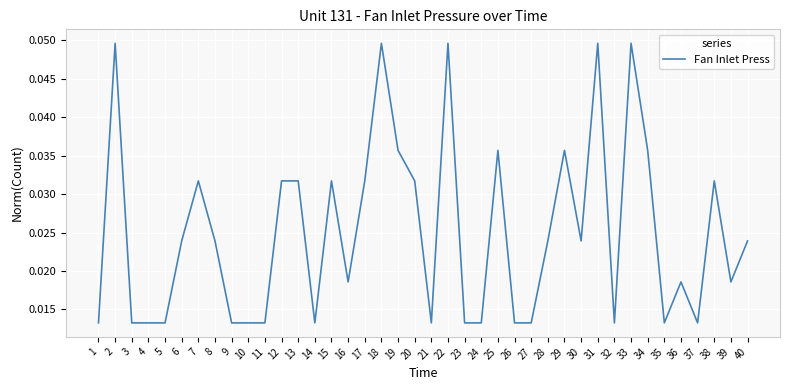

Is it true that the value at 18 is 0.1?

False